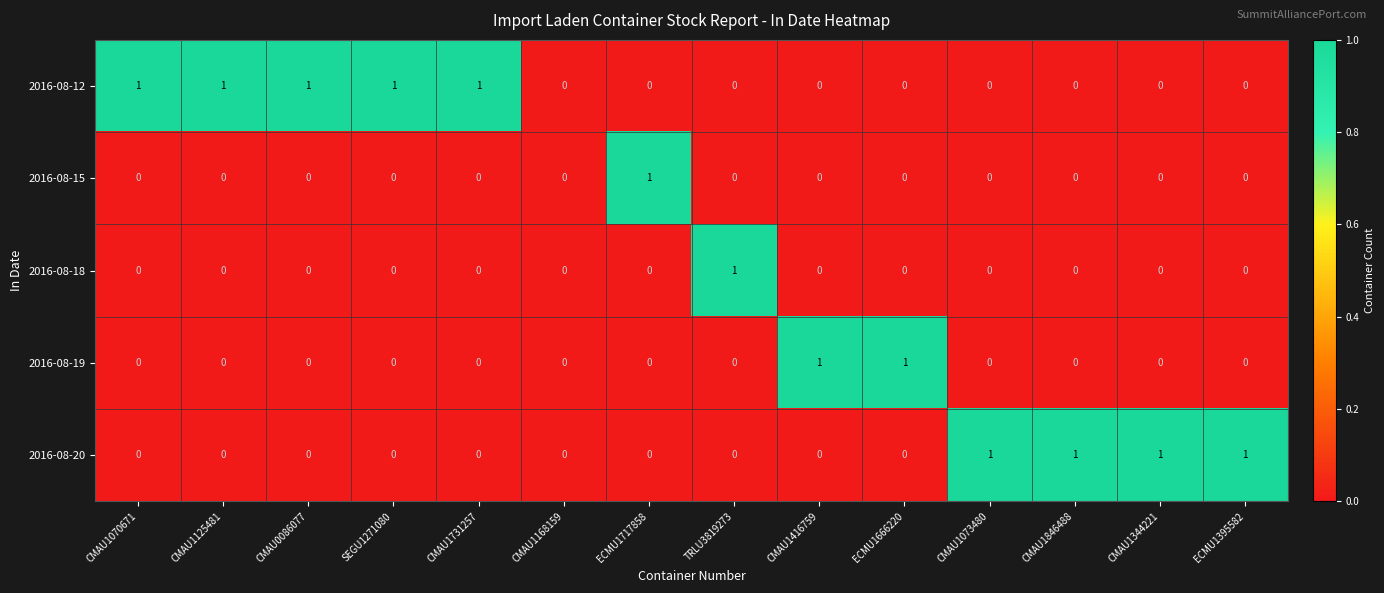

Count the 2016-08-18 values in the range 0 to 1.

14